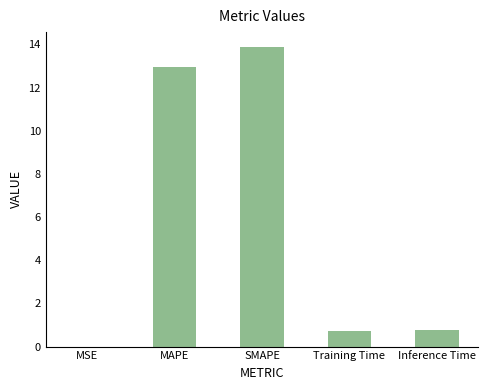

The chart shows a value of 0.7 at Training Time. True or false?

True